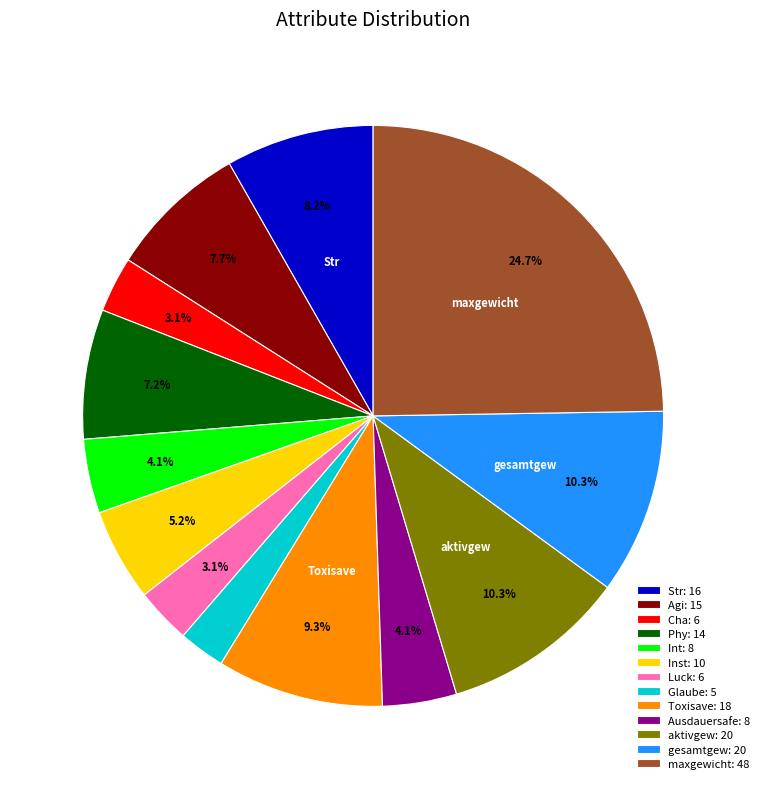

Count the number of slices in the pie.

13